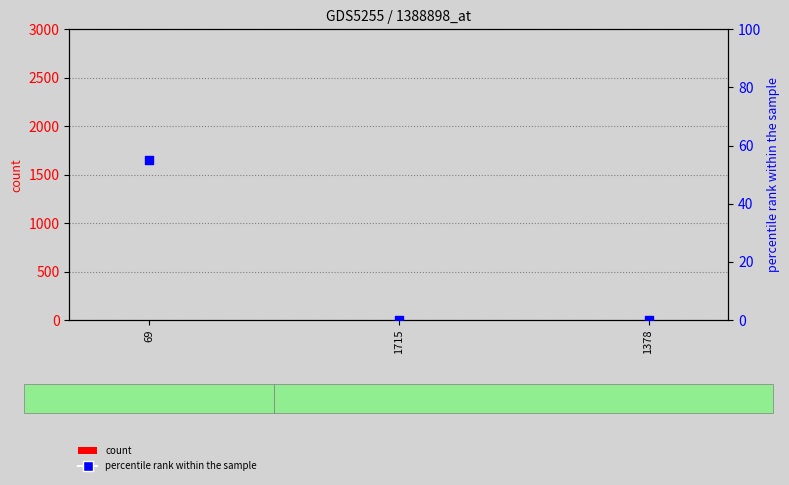

What are all the series names shown in the legend?

count, percentile rank within the sample